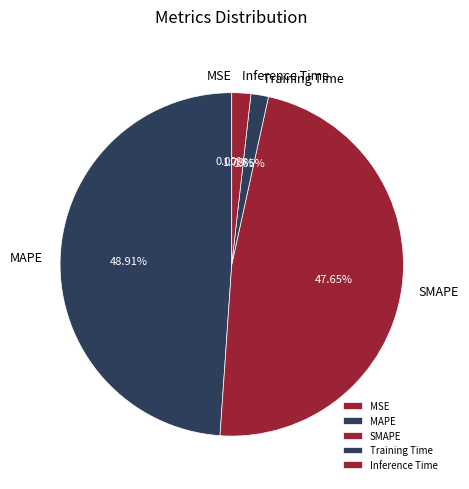

How much of the chart is everything except Training Time?

98.3%